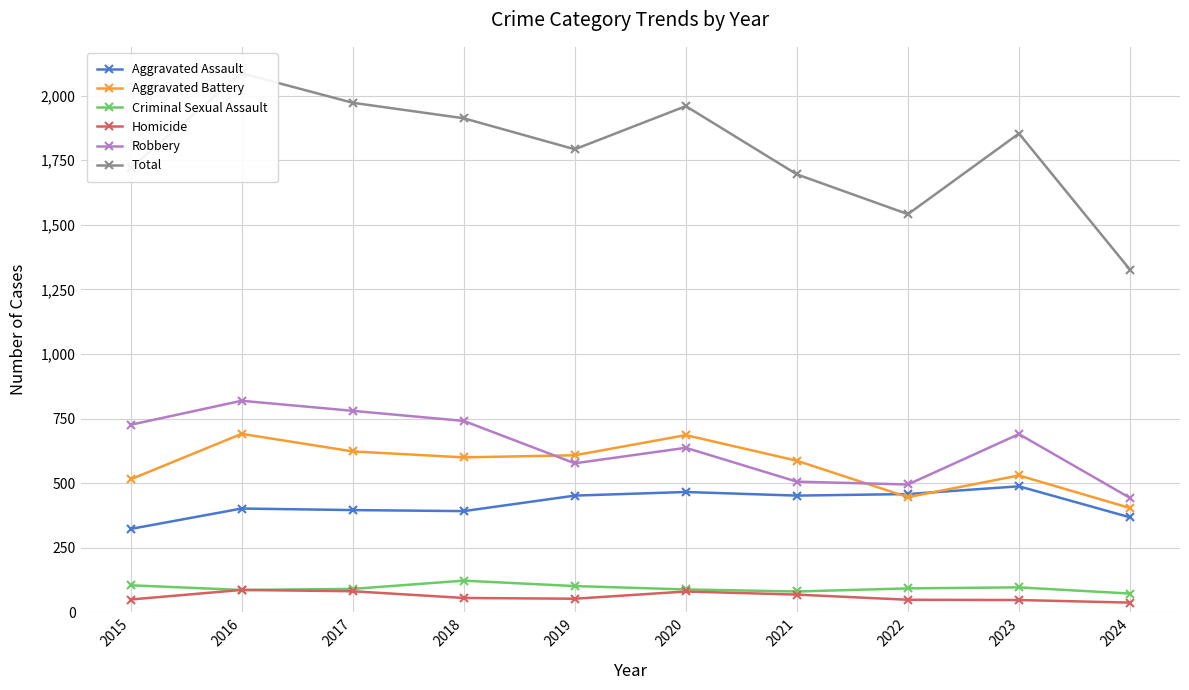

Read the Robbery value at 2016.

819